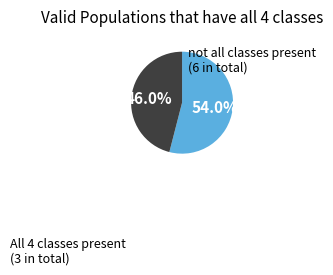

Does any single category account for the majority?

Yes